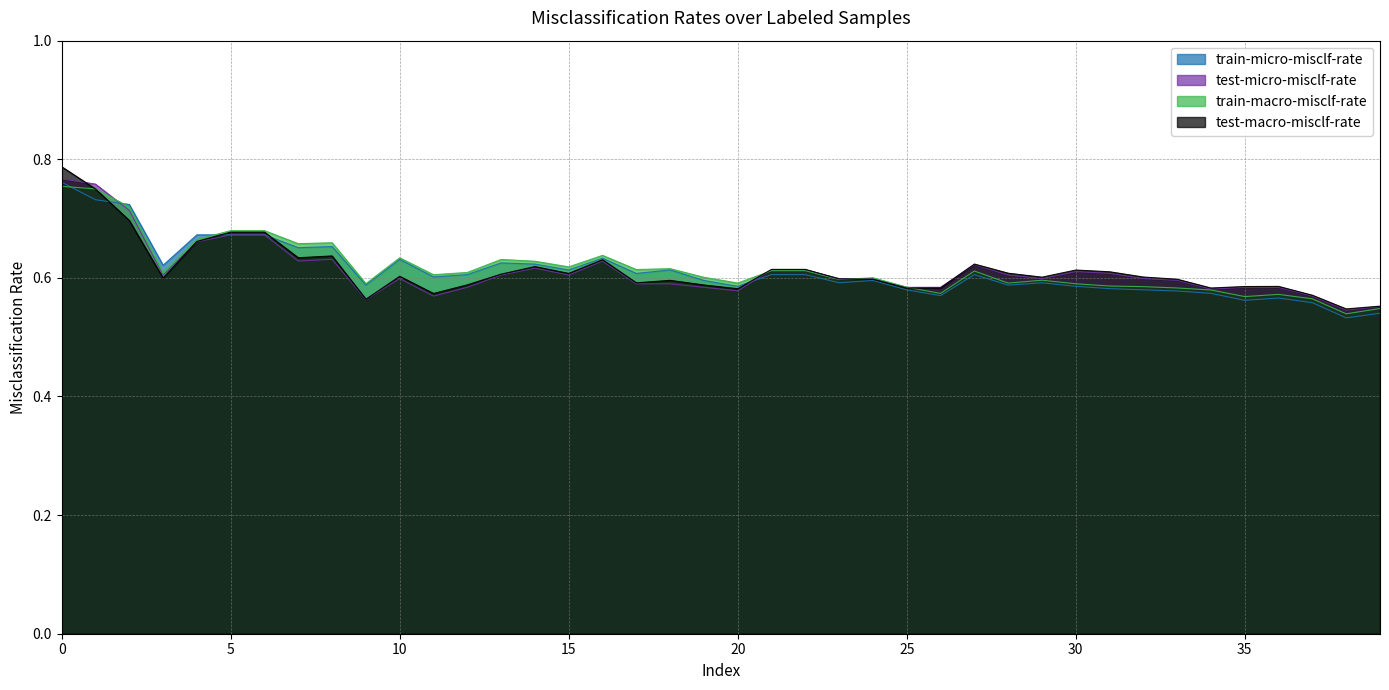

What is the label of the 13th point from the left?

12